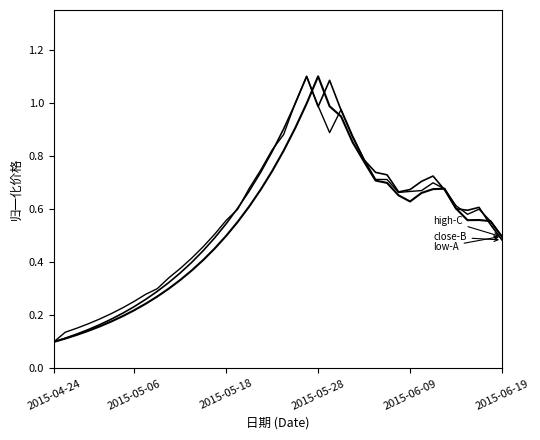

Is this an area chart (filled region under the line)?

No